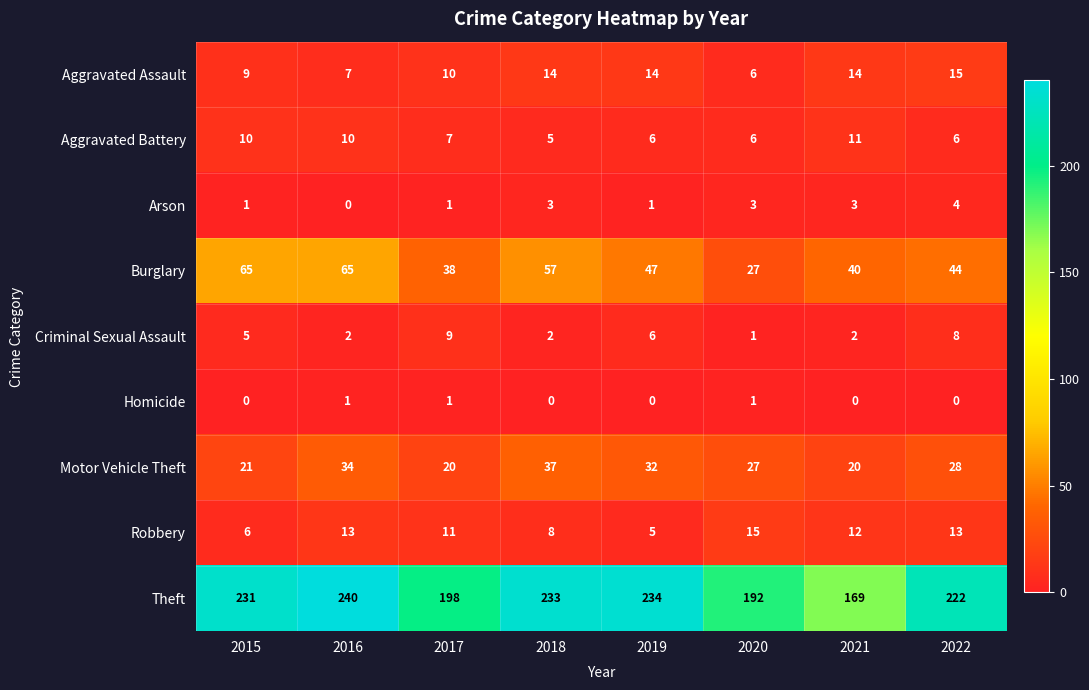

At which label is Aggravated Assault closest to 10?

2017